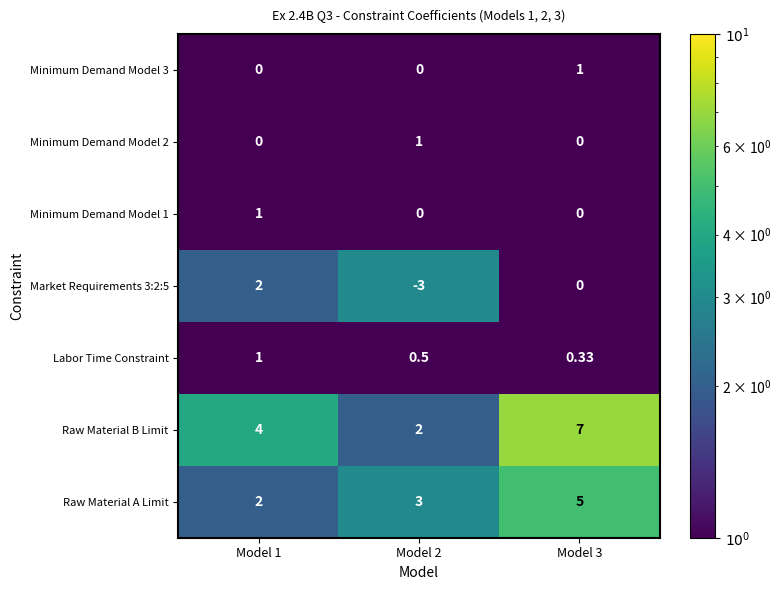

Which series has the largest total across all categories?

Raw Material B Limit